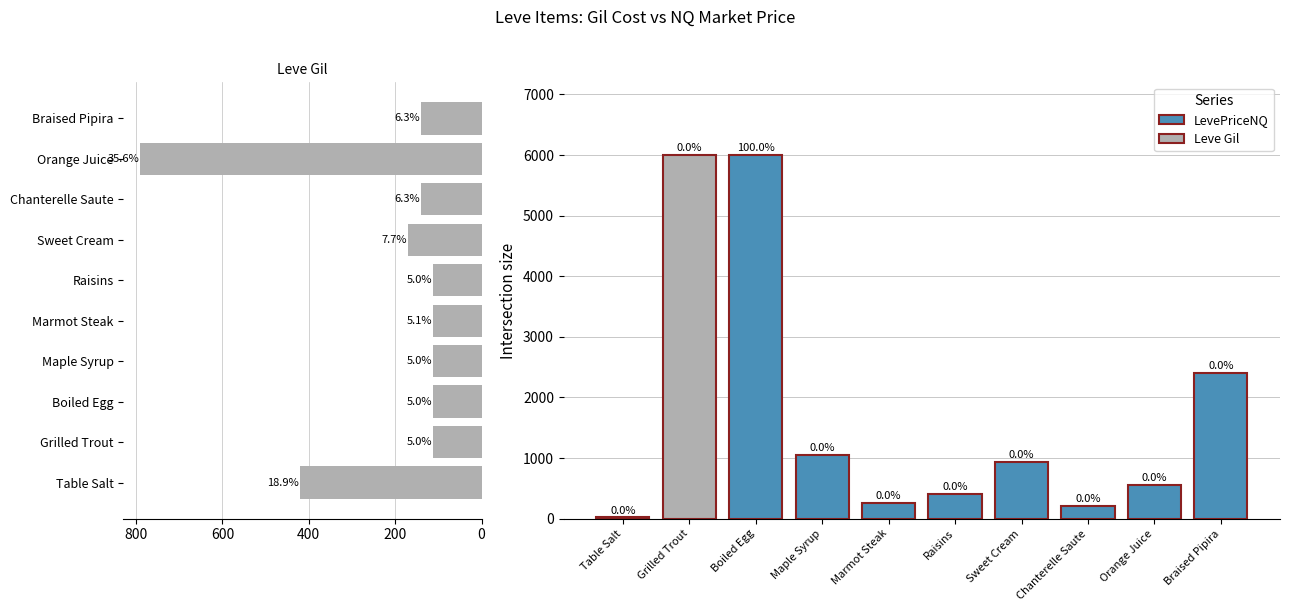

At how many categories does at least one series exceed 2344?

3